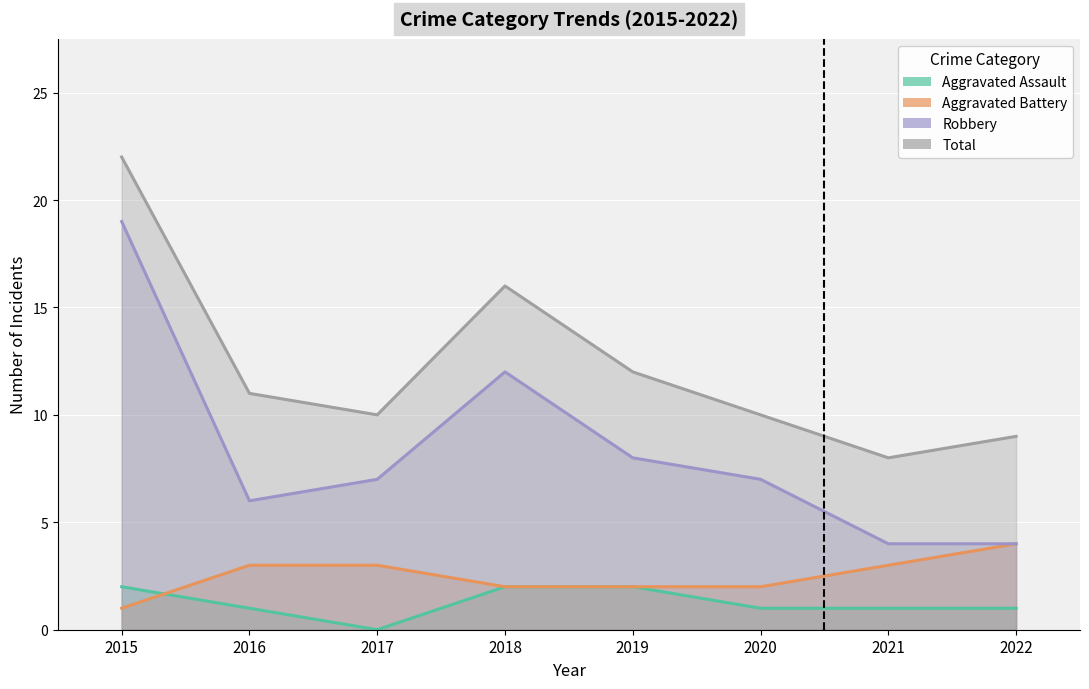

What is the highest value of the Robbery series?

19